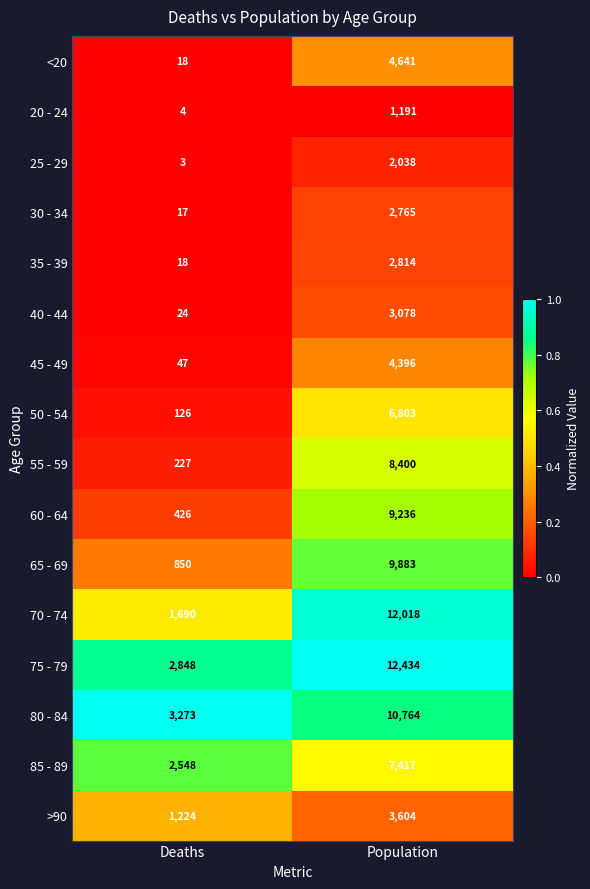

True or false: 60 - 64 has a value of 426 at Deaths.

True